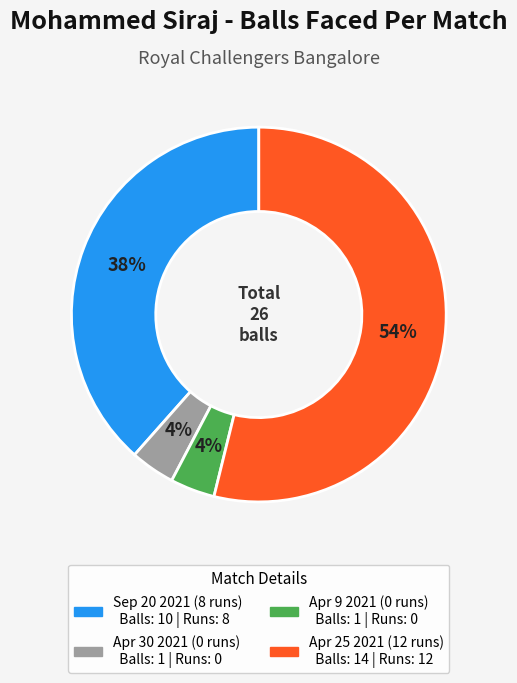

To the nearest percent, what is the combined percentage of Apr 30 2021 (0 runs) and Apr 25 2021 (12 runs)?

58%